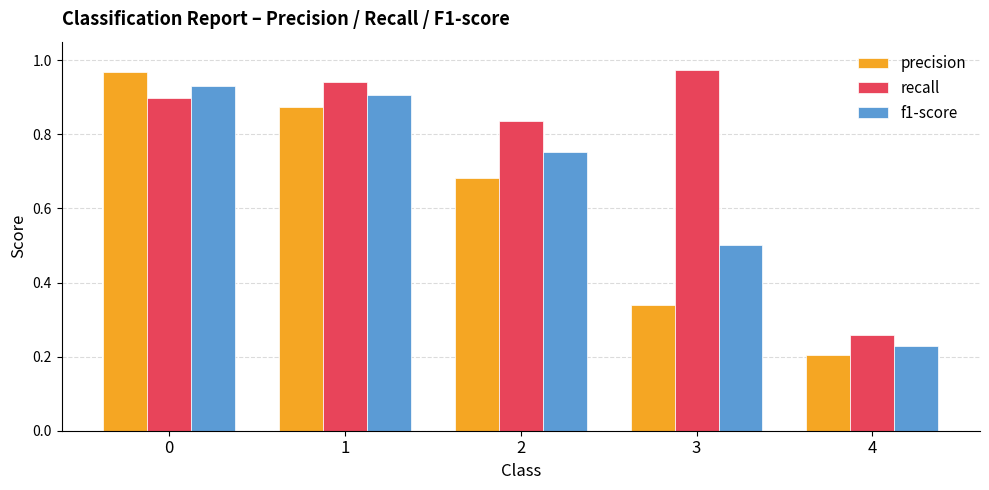

Are the bars grouped side by side (vs. stacked)?

Yes